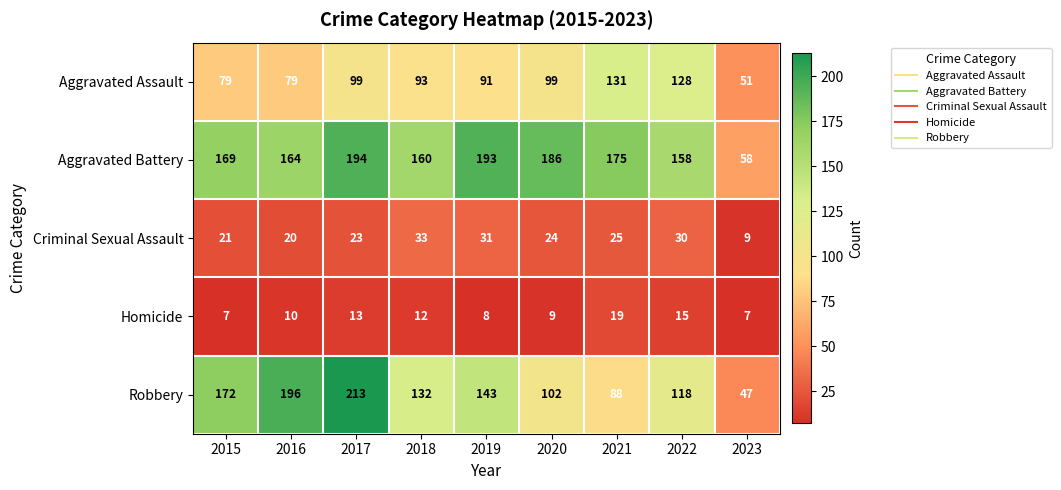

What is the smallest value displayed?

7